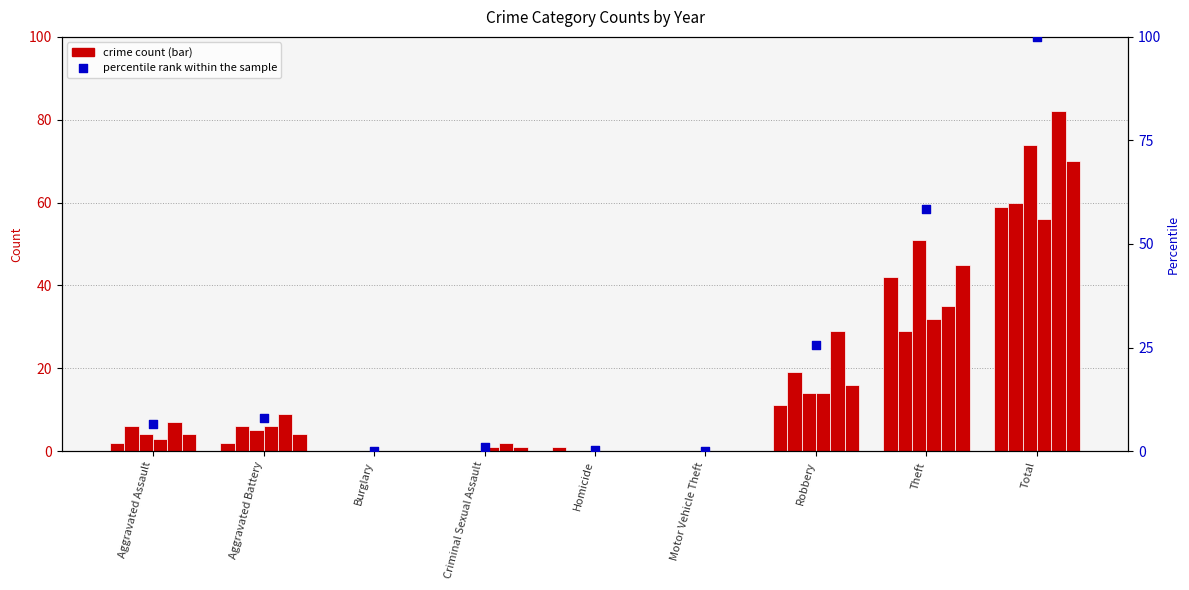

What is the change in value from Burglary to Theft?

+58.4